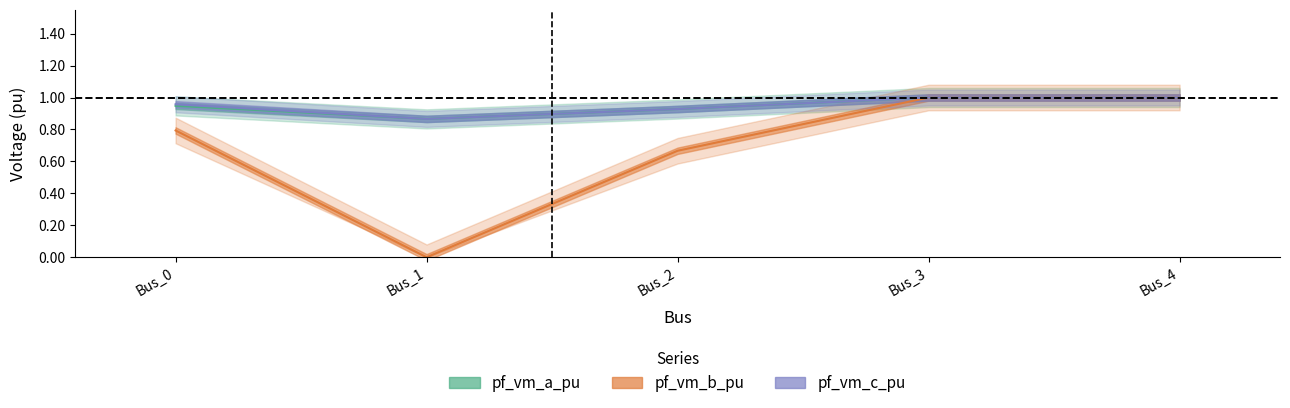

True or false: pf_vm_c_pu and pf_vm_b_pu intersect in this chart.

False